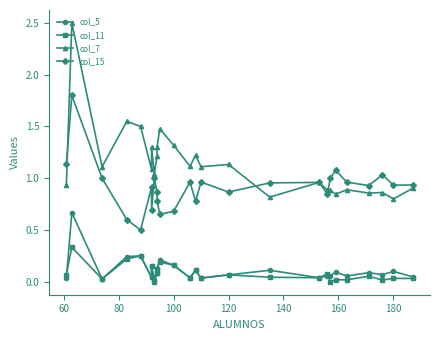

How many categories are shown in the chart?

26